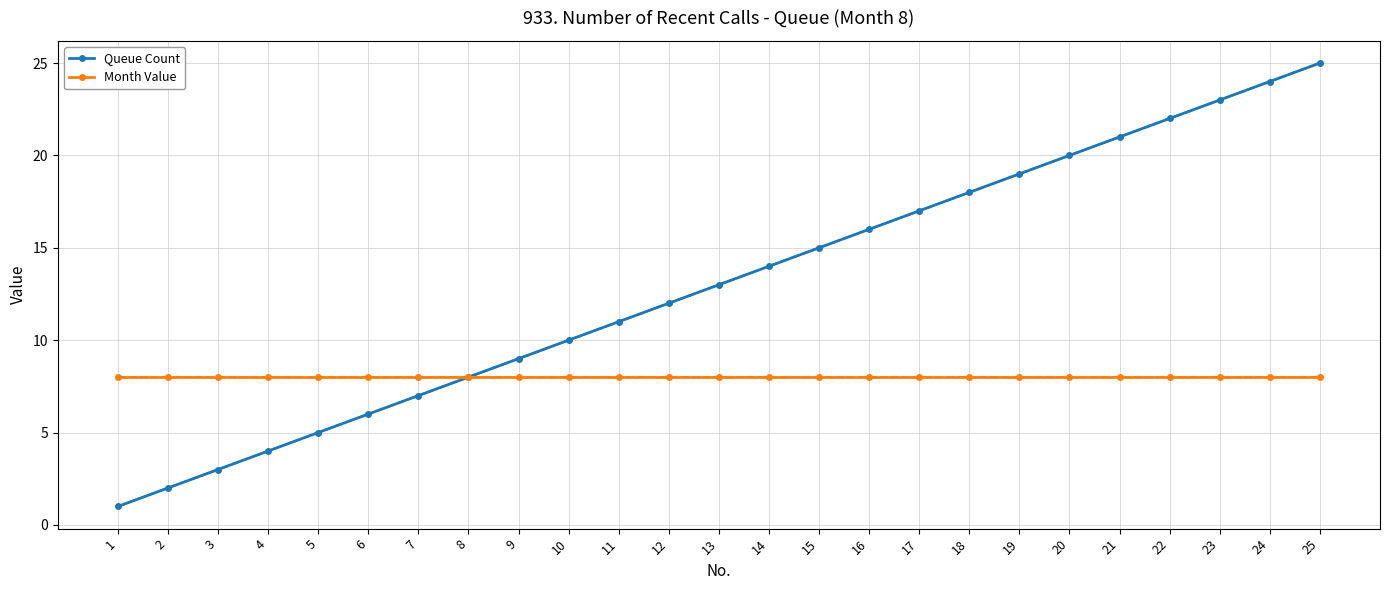

How many data points in Queue Count are less than 13?

12